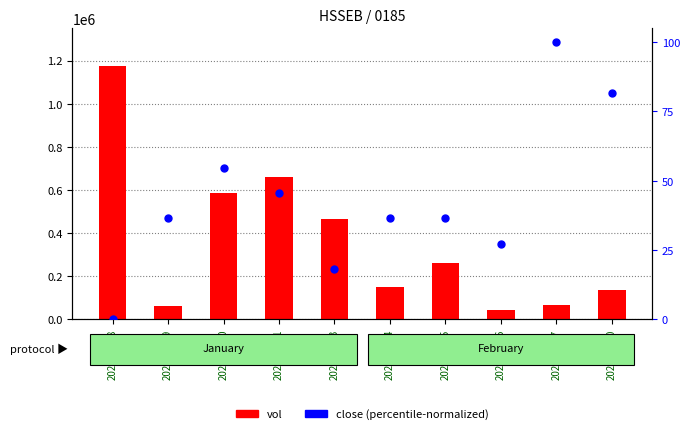

At how many categories does at least one series exceed 13002?

10